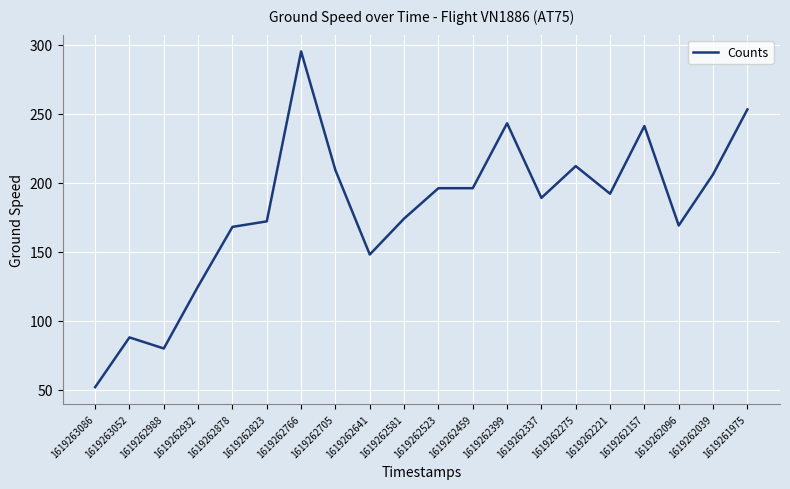

What is the difference between the values at 1619261975 and 1619262039?

47